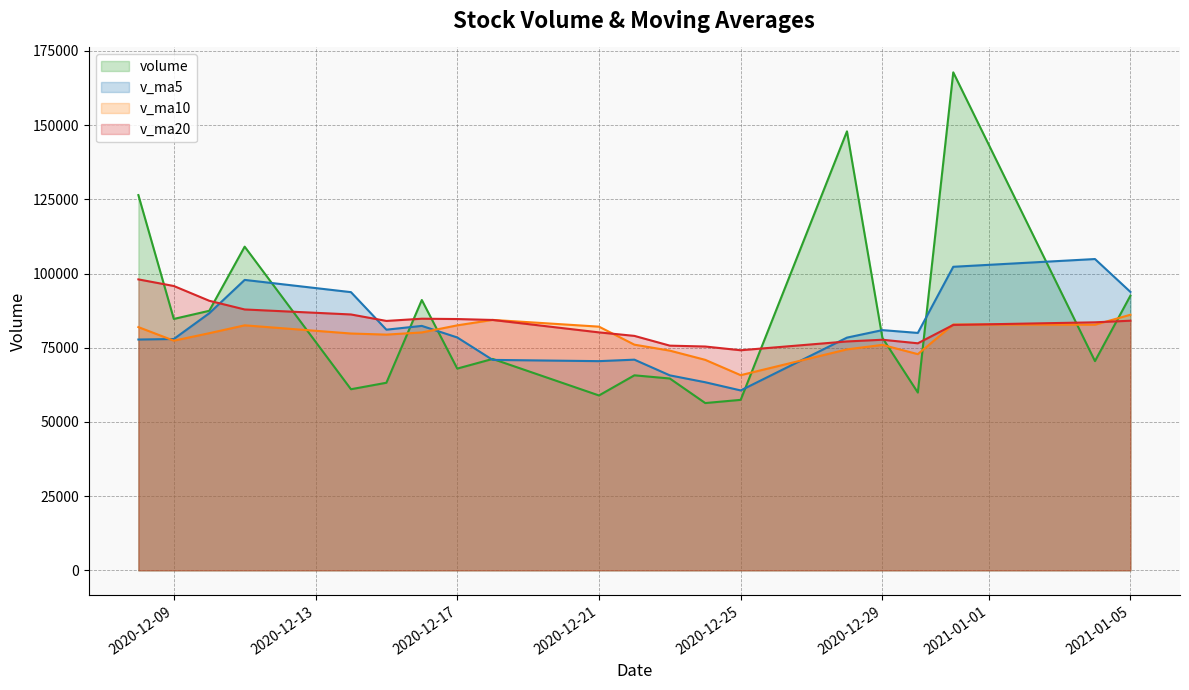

Which series has the largest total across all categories?

volume